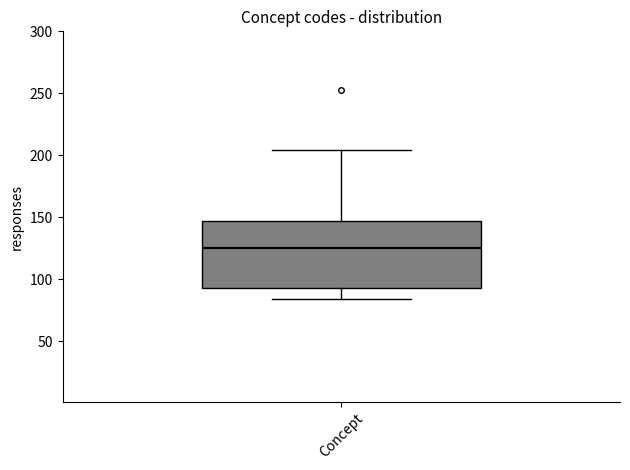

Transcribe this box plot: give where the median line is, the range the box spans, and where the two whiskers end, as read against the y-axis. The values are not printed on the chart, so give them approximately, as read against the axis.

median 125, box 95 to 145, whiskers 85 to 205